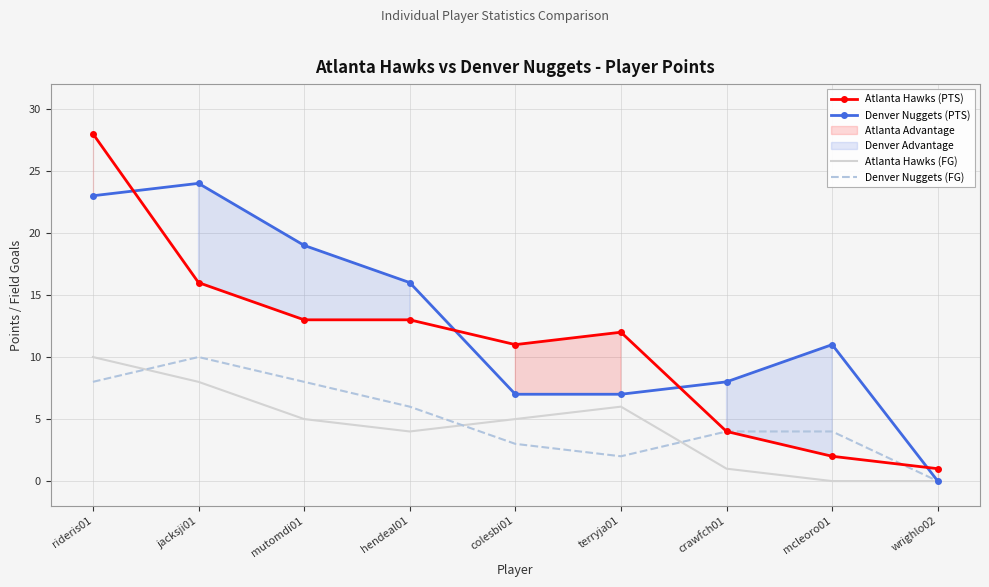

How many interior local valleys does the Atlanta Hawks (FG) series have?

1